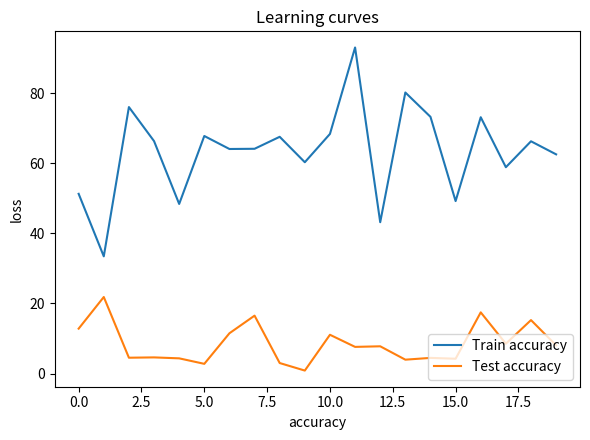

Which series has the largest total across all categories?

Train accuracy